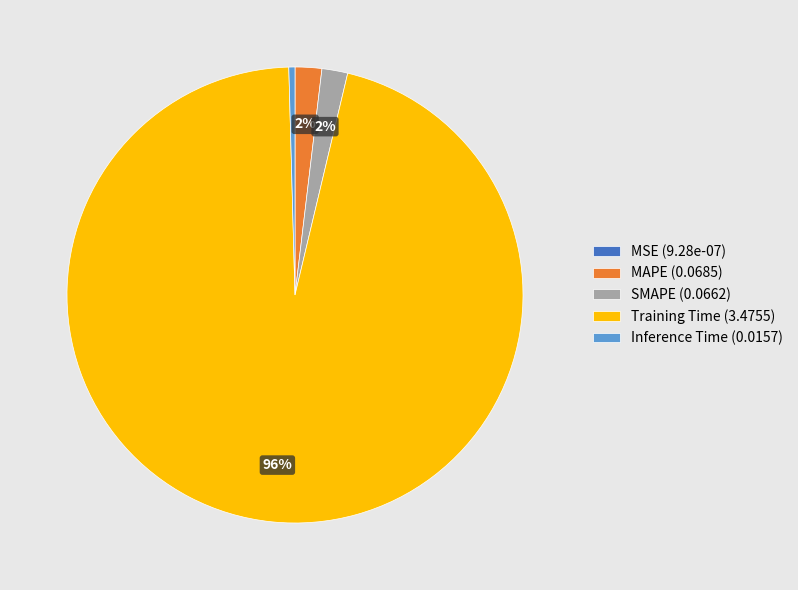

Combined, do MAPE (0.0685) and Training Time (3.4755) account for over 50%?

Yes